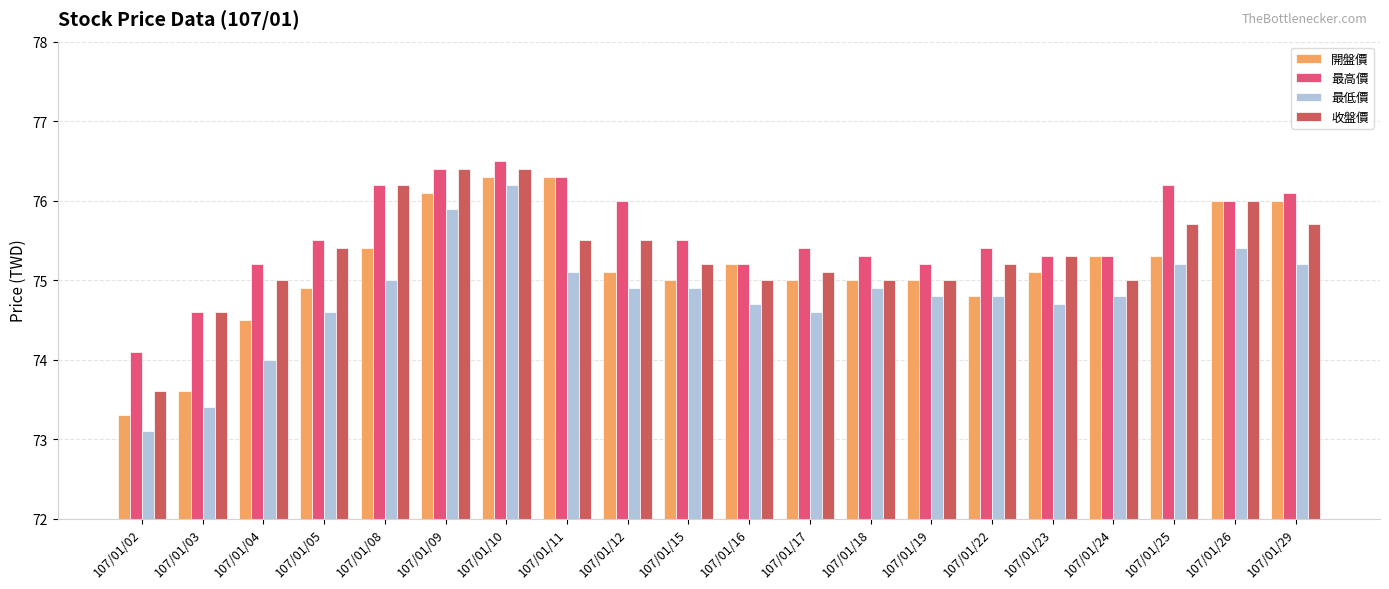

Reading right to left, extract all data points from this chart.

開盤價: 76.0	76.0	75.3	75.3	75.1	74.8	75.0	75.0	75.0	75.2	75.0	75.1	76.3	76.3	76.1	75.4	74.9	74.5	73.6	73.3
最高價: 76.1	76.0	76.2	75.3	75.3	75.4	75.2	75.3	75.4	75.2	75.5	76.0	76.3	76.5	76.4	76.2	75.5	75.2	74.6	74.1
最低價: 75.2	75.4	75.2	74.8	74.7	74.8	74.8	74.9	74.6	74.7	74.9	74.9	75.1	76.2	75.9	75.0	74.6	74.0	73.4	73.1
收盤價: 75.7	76.0	75.7	75.0	75.3	75.2	75.0	75.0	75.1	75.0	75.2	75.5	75.5	76.4	76.4	76.2	75.4	75.0	74.6	73.6